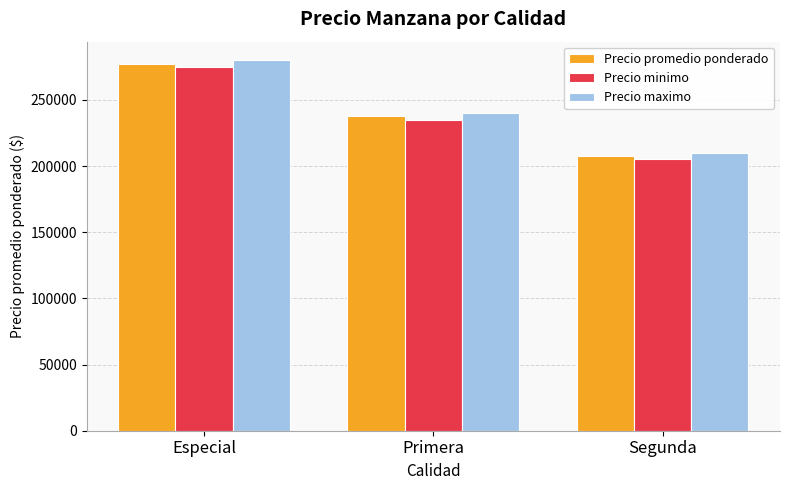

Where does the Precio maximo series first go above 240000?

Especial